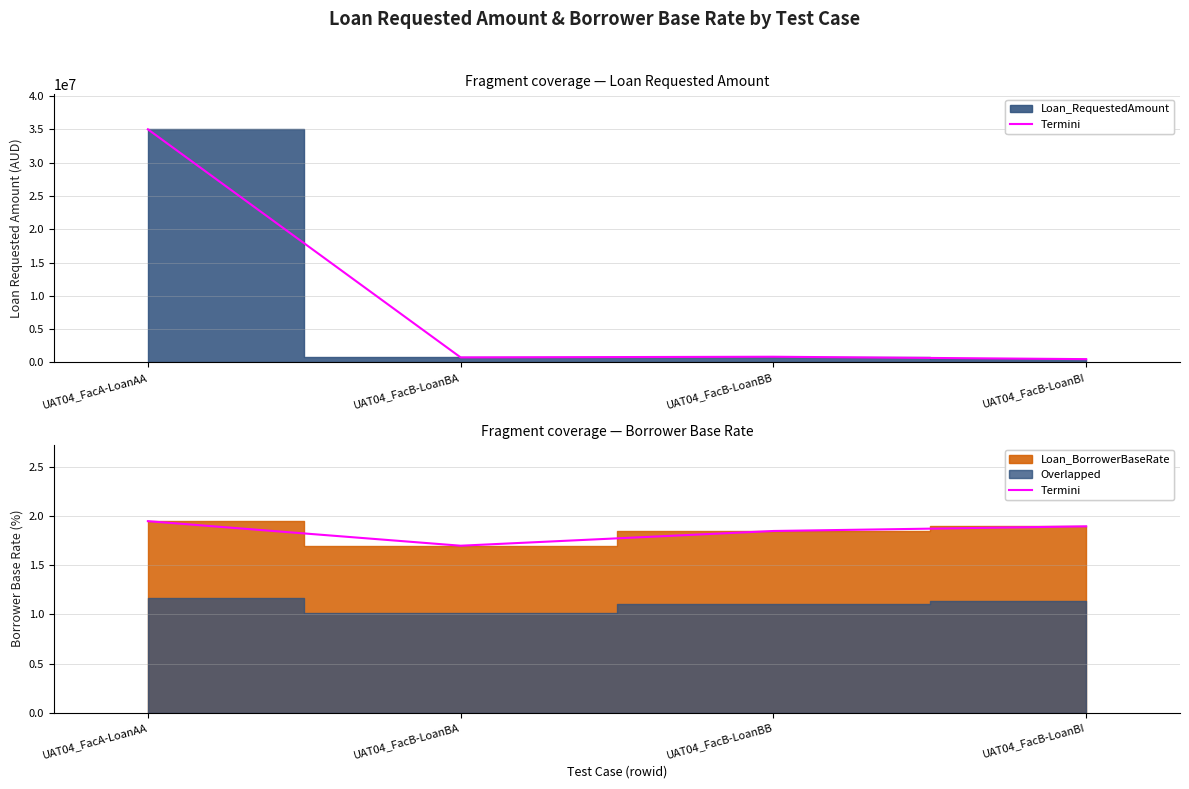

Reading right to left, what are all the values shown in this chart?

Loan_RequestedAmount: UAT04_FacB-LoanBI=500000.0	UAT04_FacB-LoanBB=860000.0	UAT04_FacB-LoanBA=760000.0	UAT04_FacA-LoanAA=35000000.0
Loan_BorrowerBaseRate: UAT04_FacB-LoanBI=1.9	UAT04_FacB-LoanBB=1.9	UAT04_FacB-LoanBA=1.7	UAT04_FacA-LoanAA=1.9